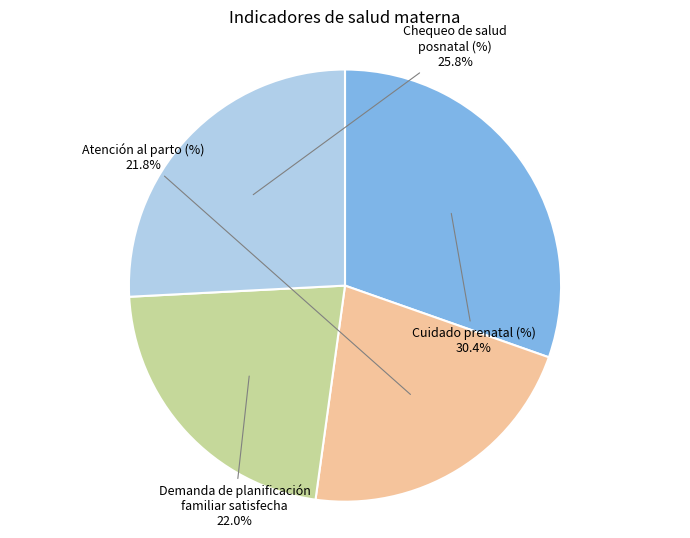

How many segments does this pie chart have?

4